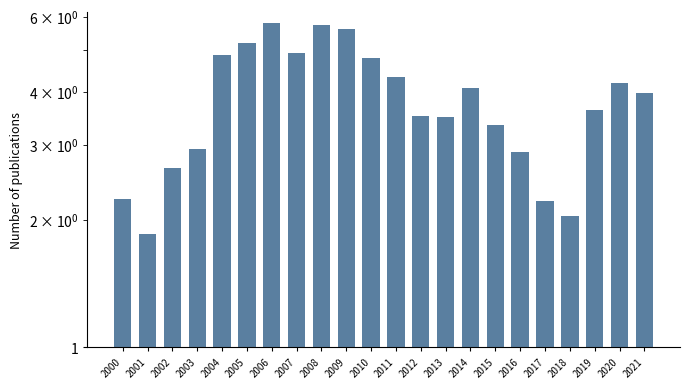

Reading left to right, transcribe all the data shown in this chart.

2.2	1.9	2.6	2.9	4.9	5.2	5.8	4.9	5.7	5.6	4.8	4.3	3.5	3.5	4.1	3.3	2.9	2.2	2.0	3.6	4.2	4.0